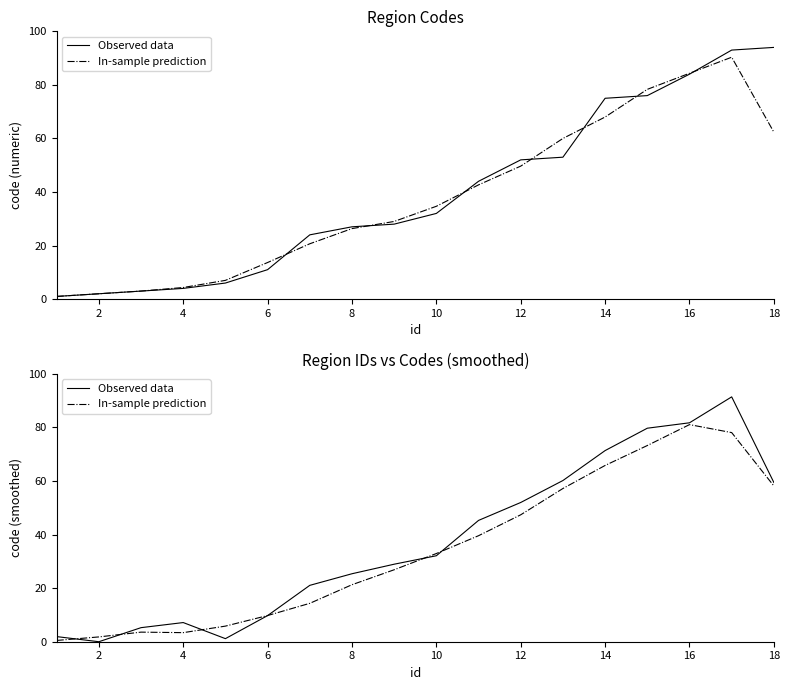

Which series has the largest total across all categories?

Observed data